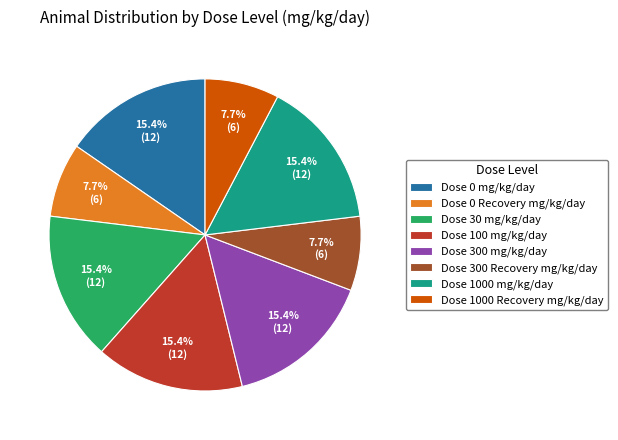

Approximately how many times larger is the value at Dose 100 mg/kg/day compared to Dose 30 mg/kg/day?

1.0